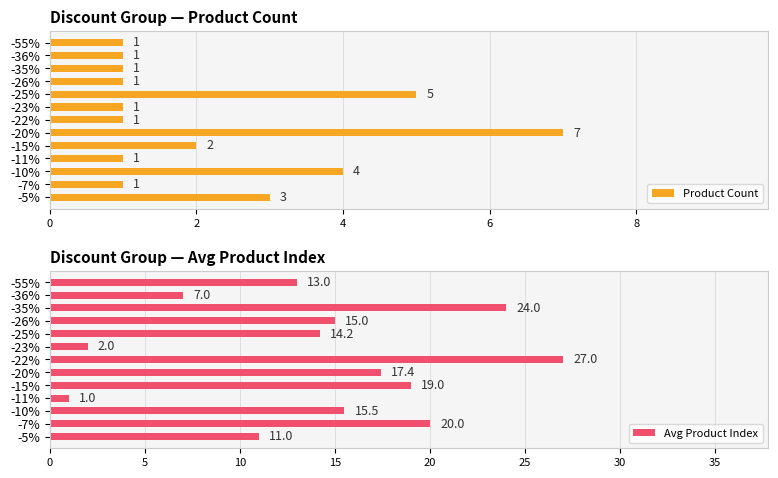

Is it true that Avg Product Index equals 26.9 at 8?

False